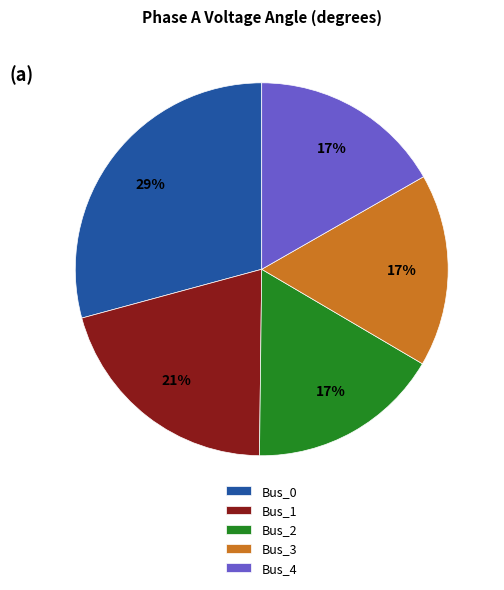

To the nearest percent, what percentage of the pie is Bus_0?

29%